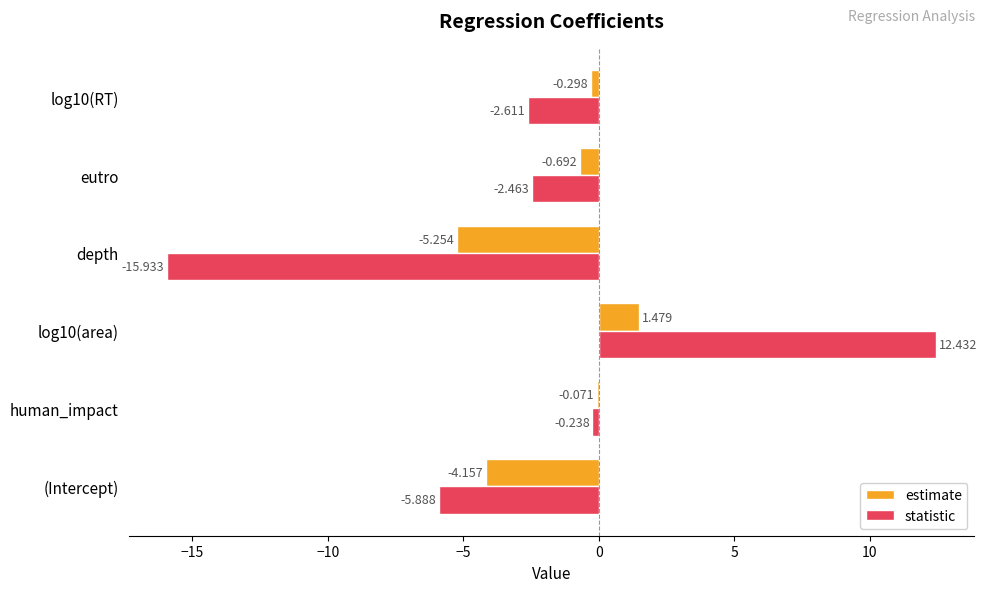

What is the highest value of the statistic series?

12.4